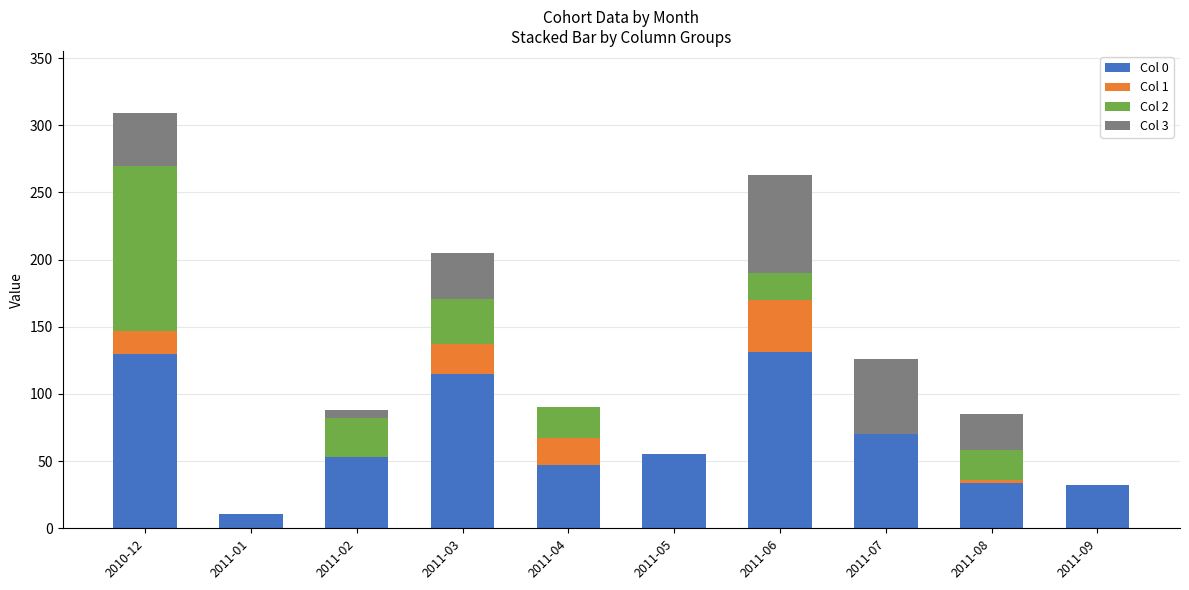

At which category is the sum across all series the highest?

2010-12